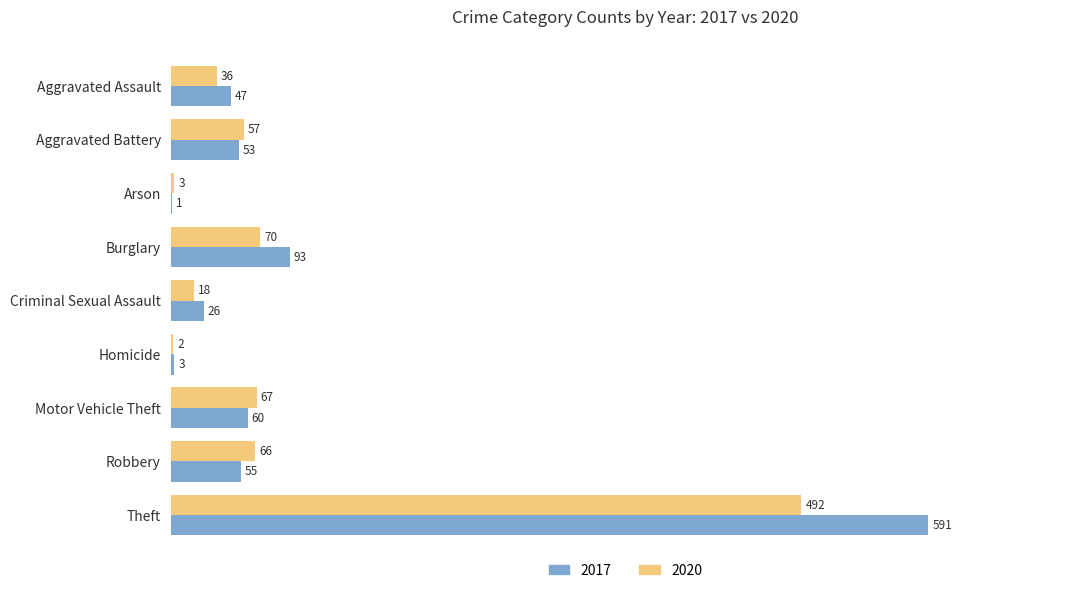

How many categories are shown in the chart?

9